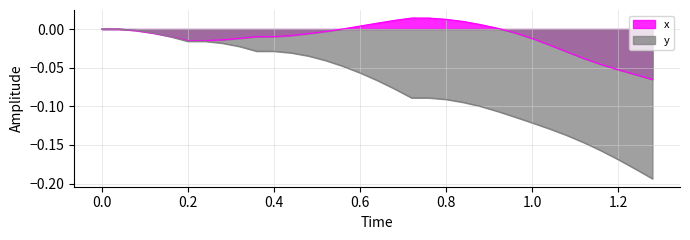

How many times do y and x cross each other?

1